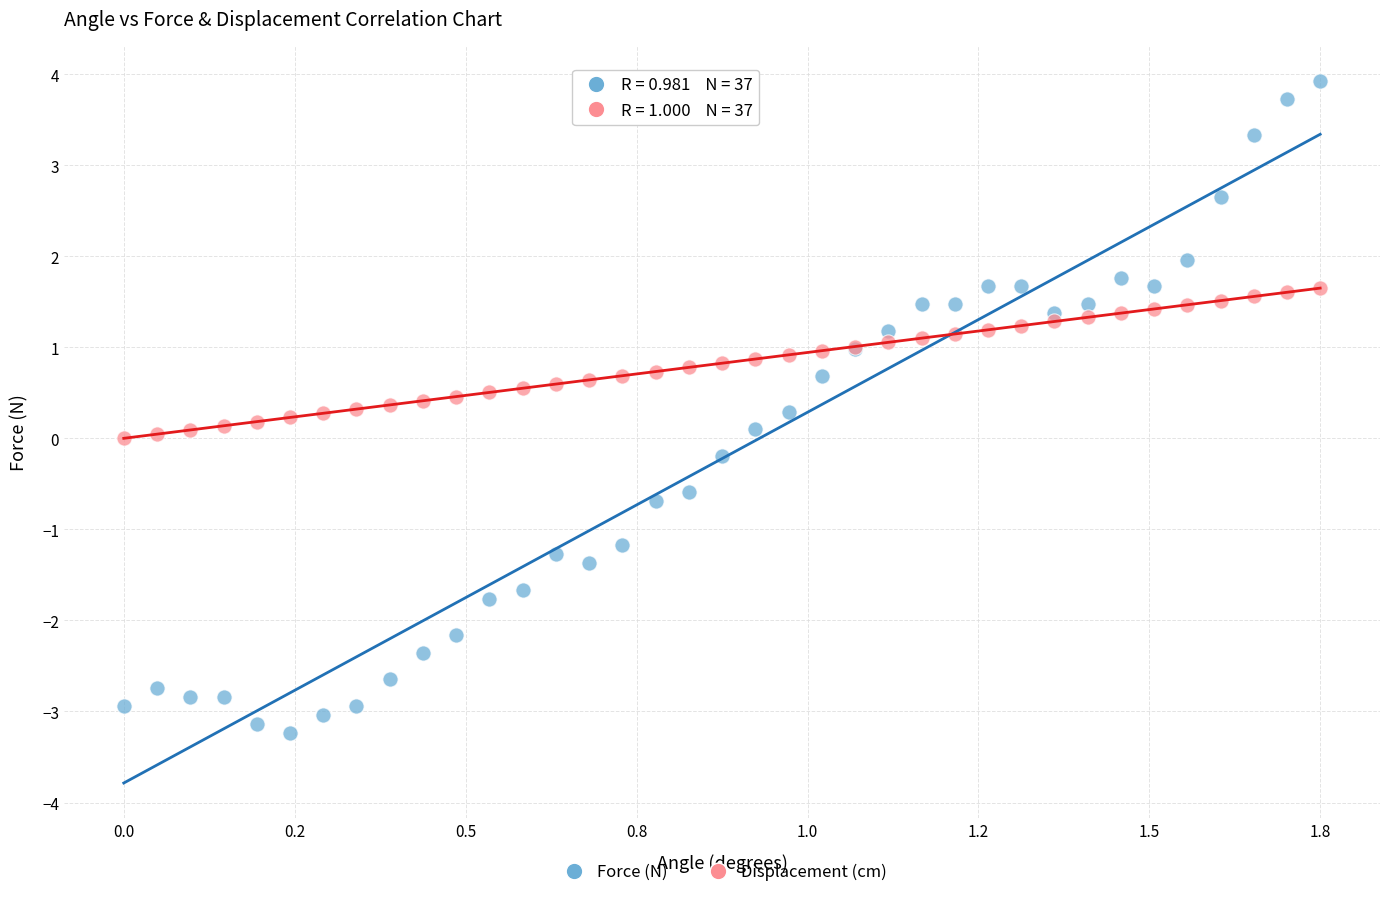

Which series contains the lowest Y value?

Force (N)